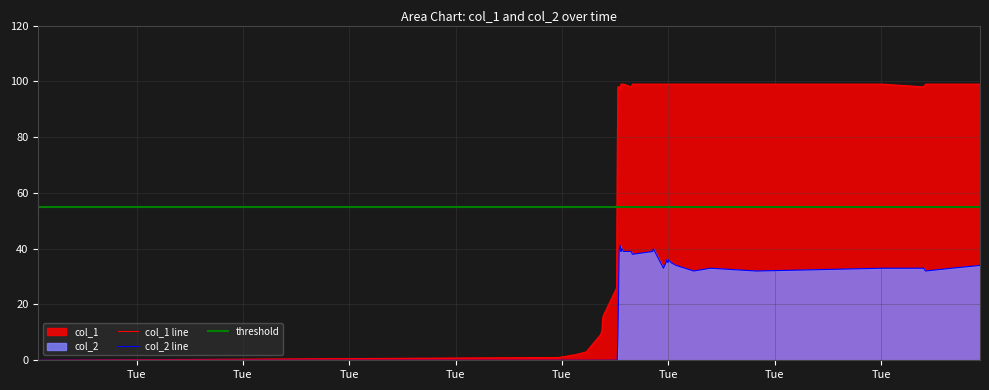

How many series are shown in this chart?

2